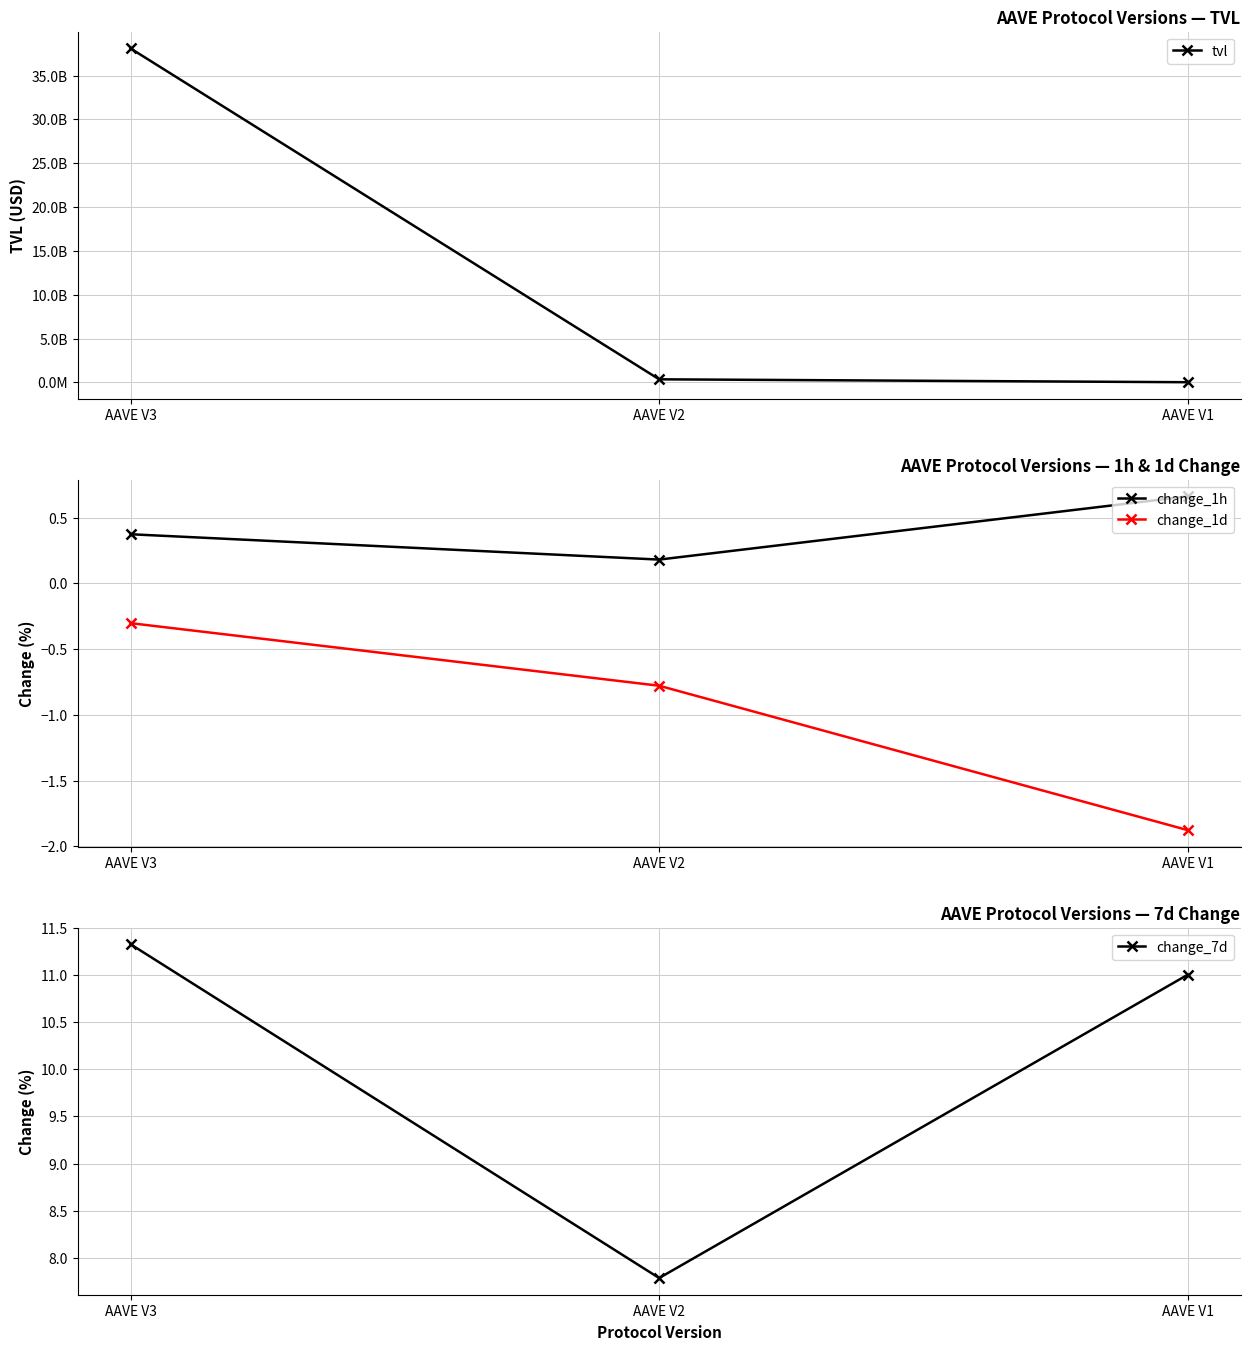

What is the greatest value displayed?

38087431287.1